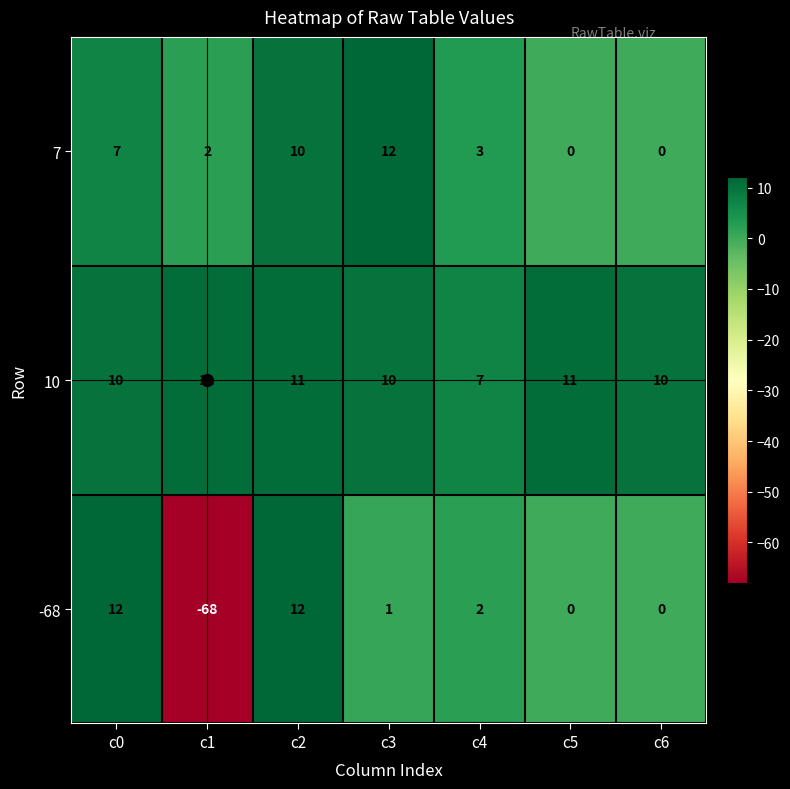

What is the smallest value displayed?

-68